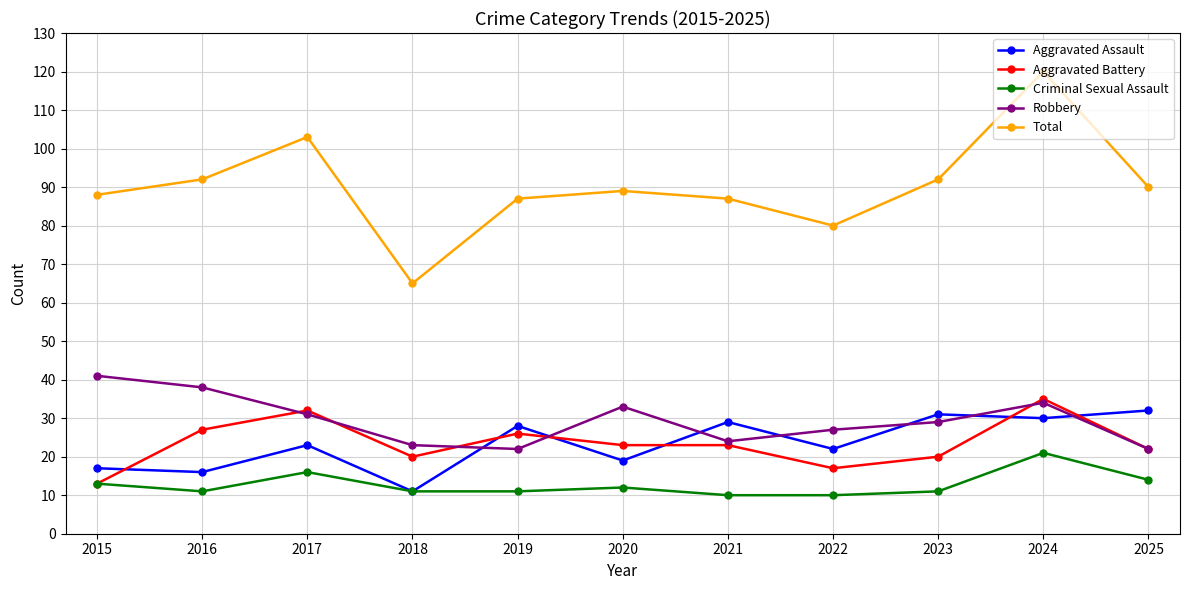

What is the highest value of the Robbery series?

41